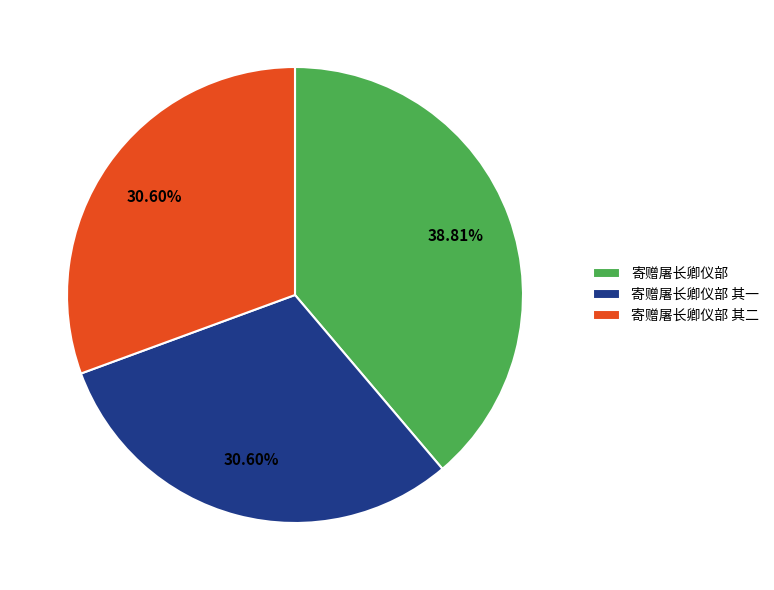

Does 寄赠屠长卿仪部 account for over 50% of the chart?

No